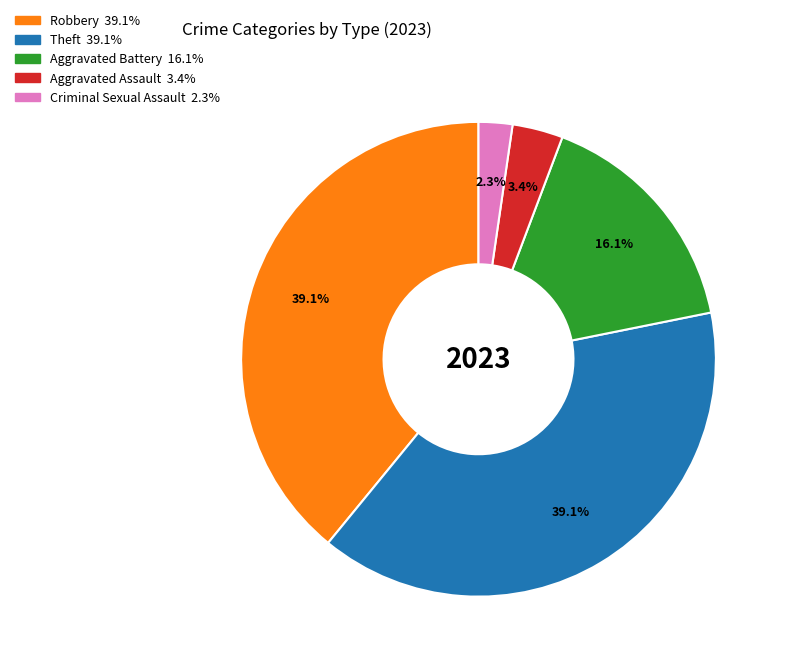

What percentage is the Theft slice, to the nearest percent?

39%